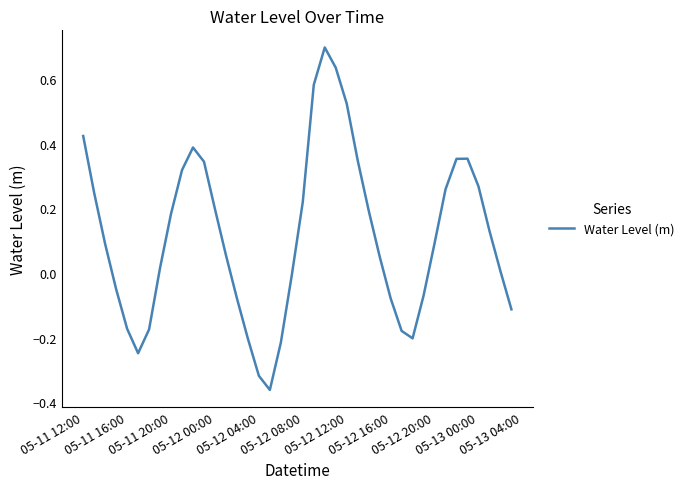

What is the difference between the maximum and minimum values?

1.1